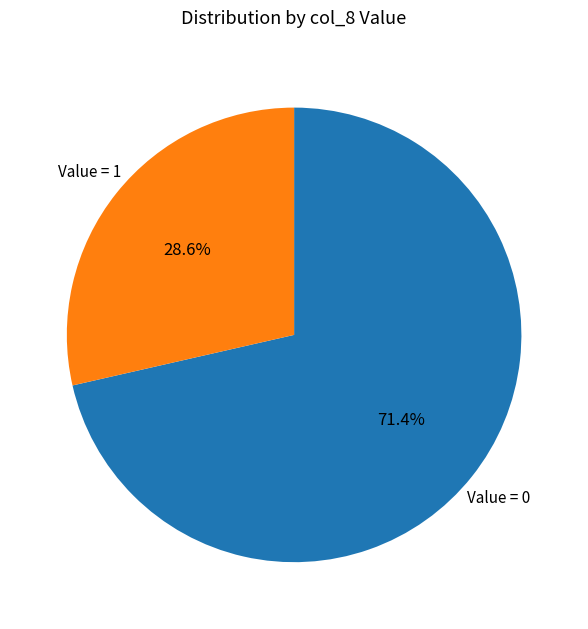

Which category has the biggest portion of the pie?

Value = 0